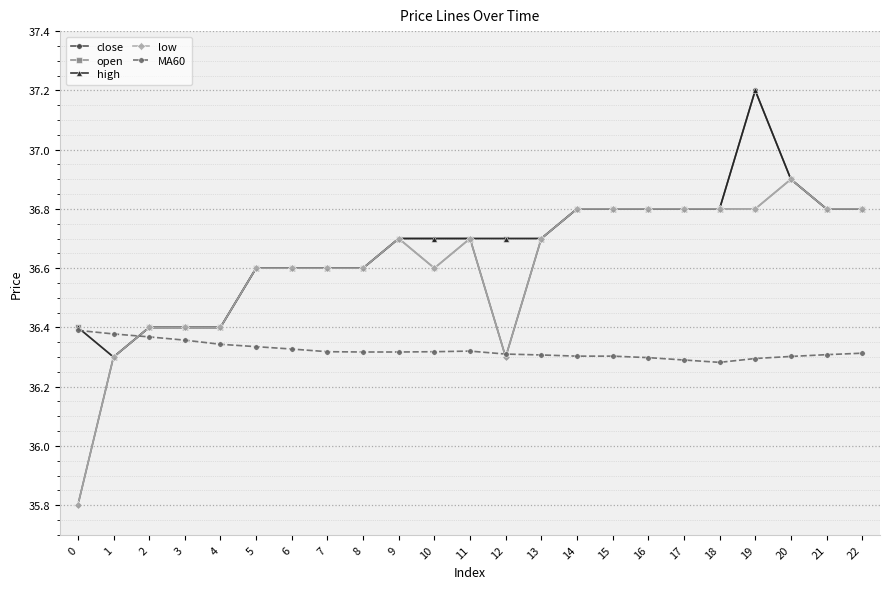

What is the smallest value displayed?

35.8